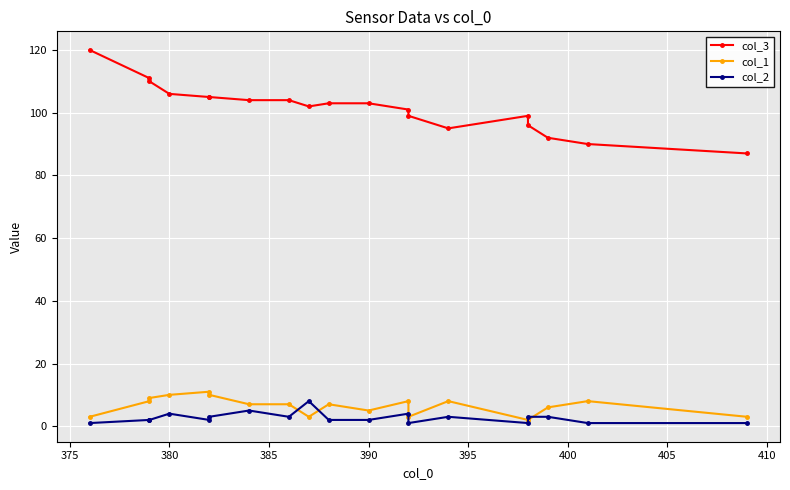

True or false: col_1 and col_3 intersect in this chart.

False